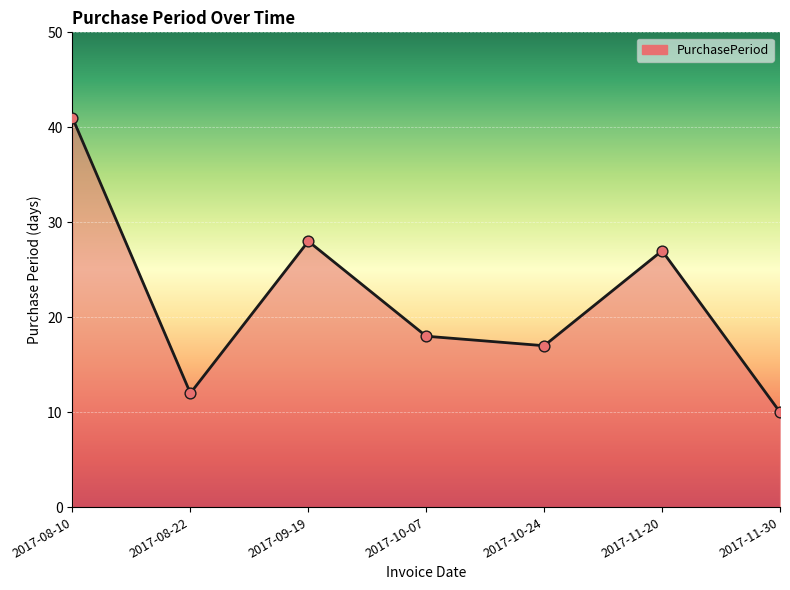

What is the change in value from 2017-08-10 to 2017-10-24?

-24